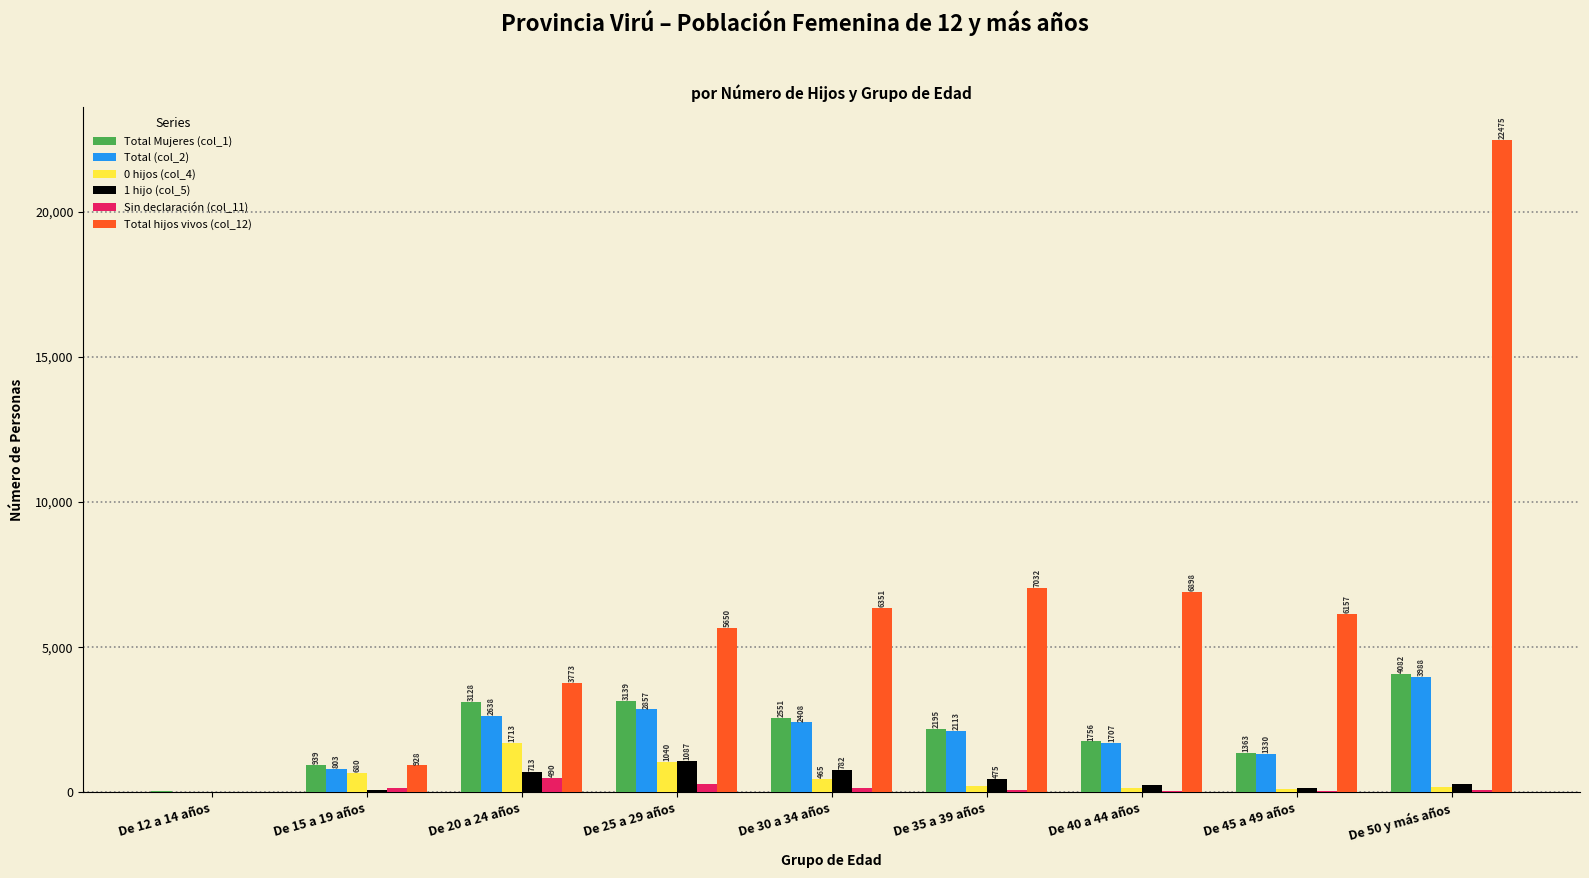

Which series changed the most between De 12 a 14 años and De 45 a 49 años?

Total hijos vivos (col_12)